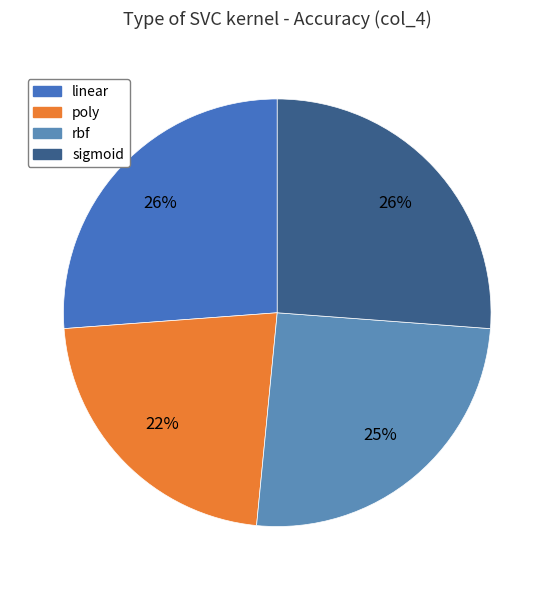

To the nearest percent, what is the difference between the largest and smallest slice percentages?

4%